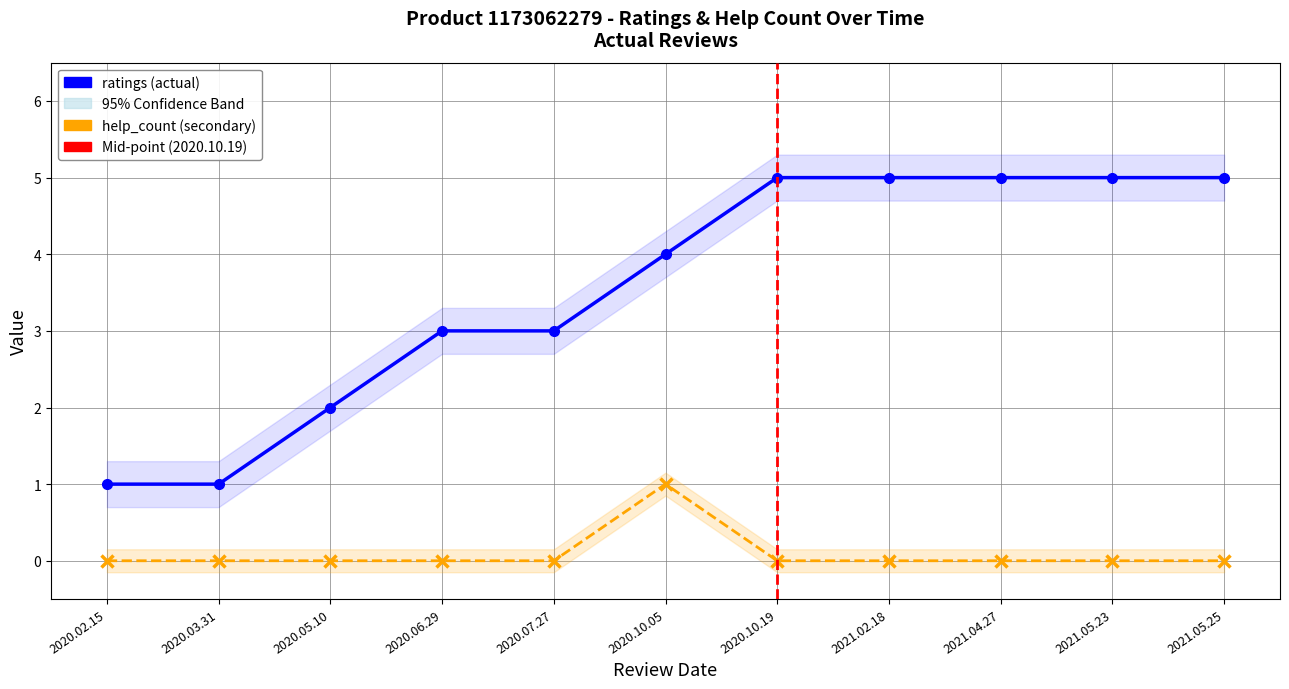

What is the difference between the ratings values at 2020.10.19 and 2020.03.31?

4